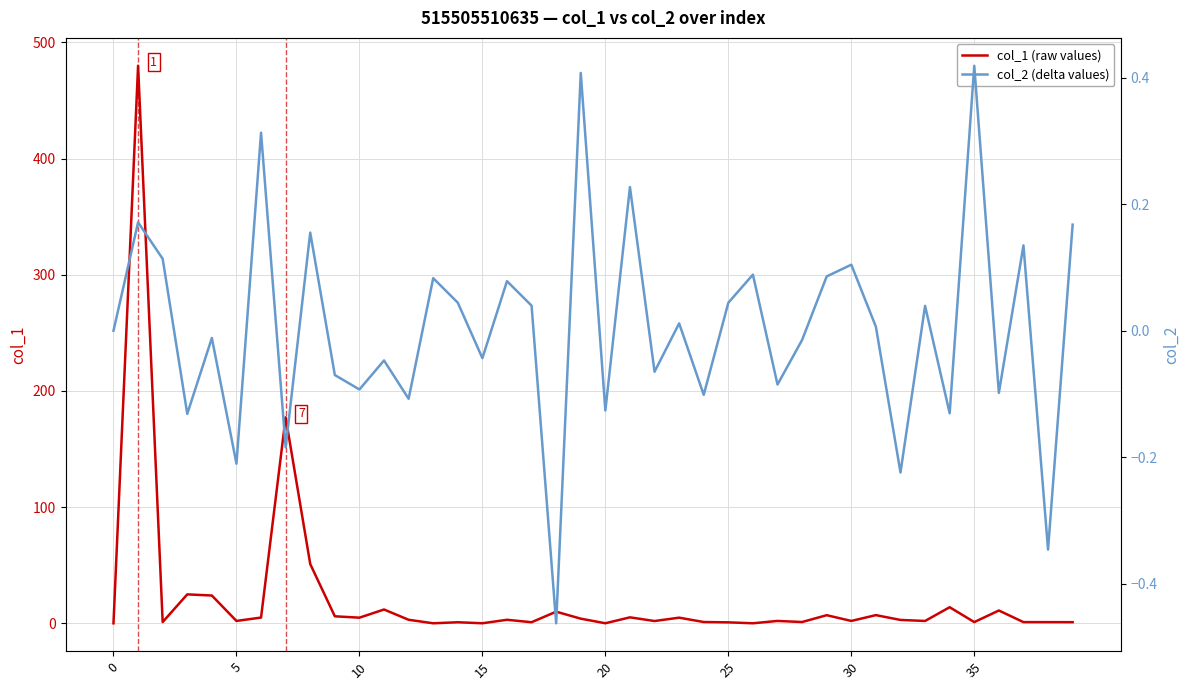

What is the maximum value for col_1 (raw values)?

479.9